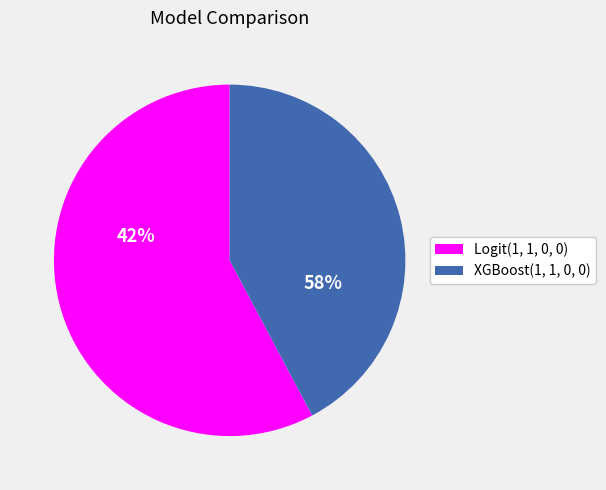

Is it true that Logit(1, 1, 0, 0) is 58% of the pie?

True